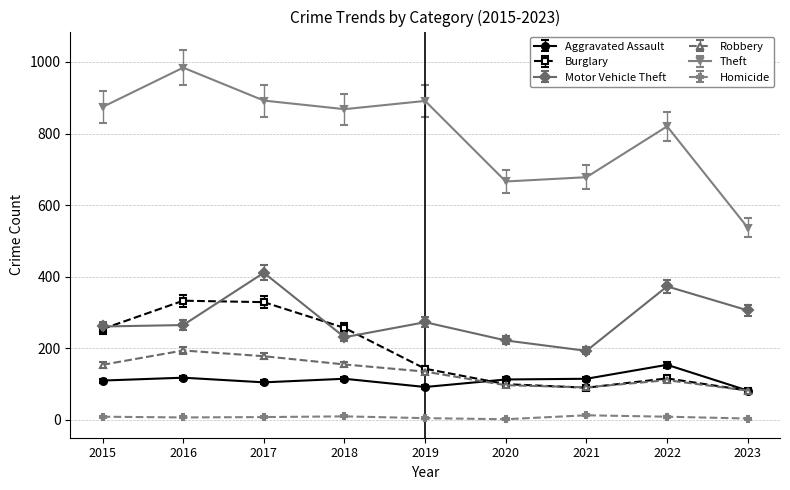

True or false: Burglary has more than 0 interior local peaks.

True